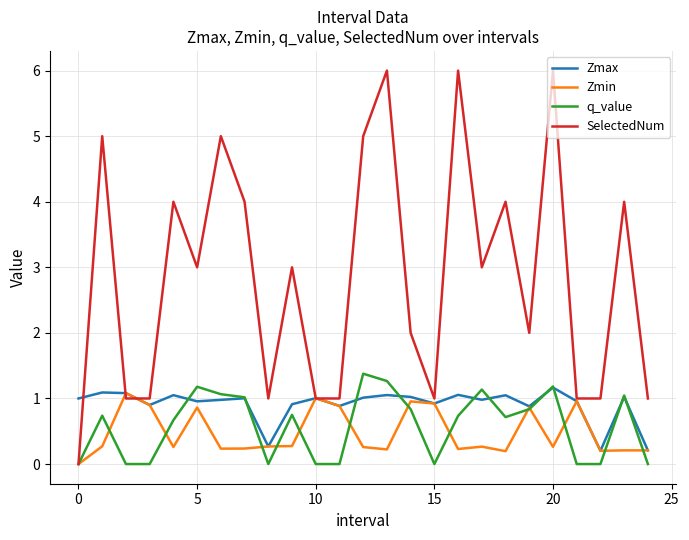

What is the maximum value for SelectedNum?

6.0